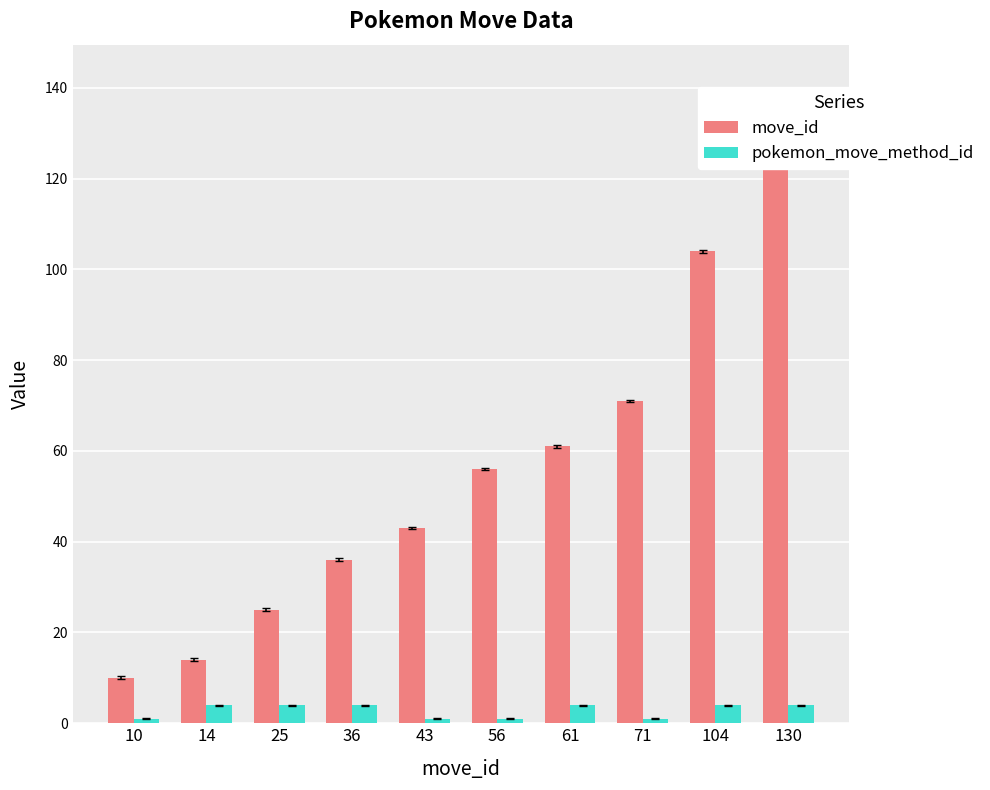

List the labels in order of pokemon_move_method_id value, smallest first.

10, 43, 56, 71, 14, 25, 36, 61, 104, 130